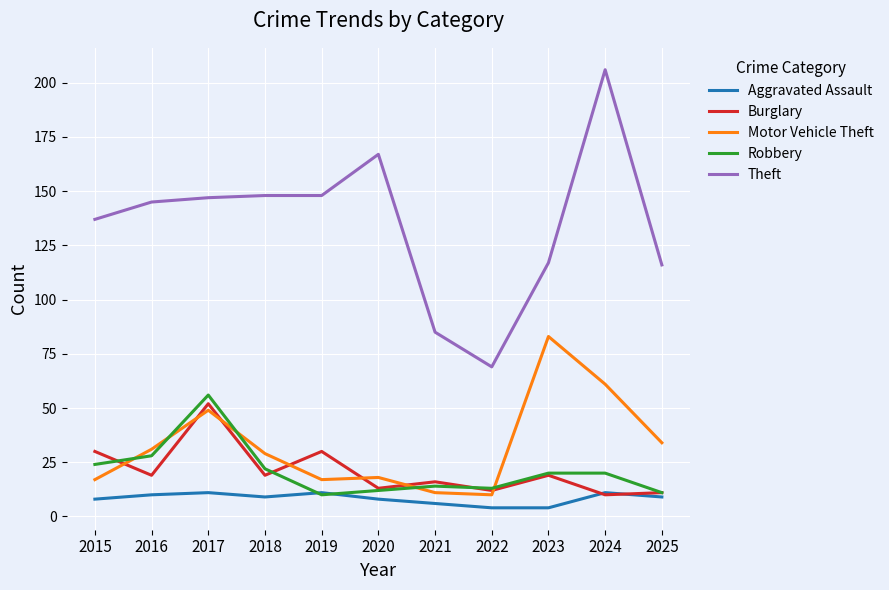

Count the number of categories in the chart.

11